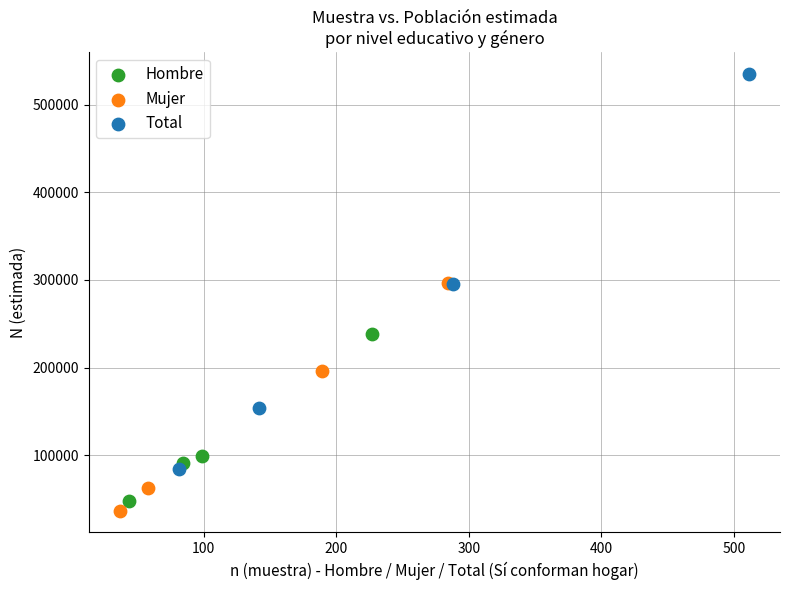

Which series contains the lowest Y value?

Mujer